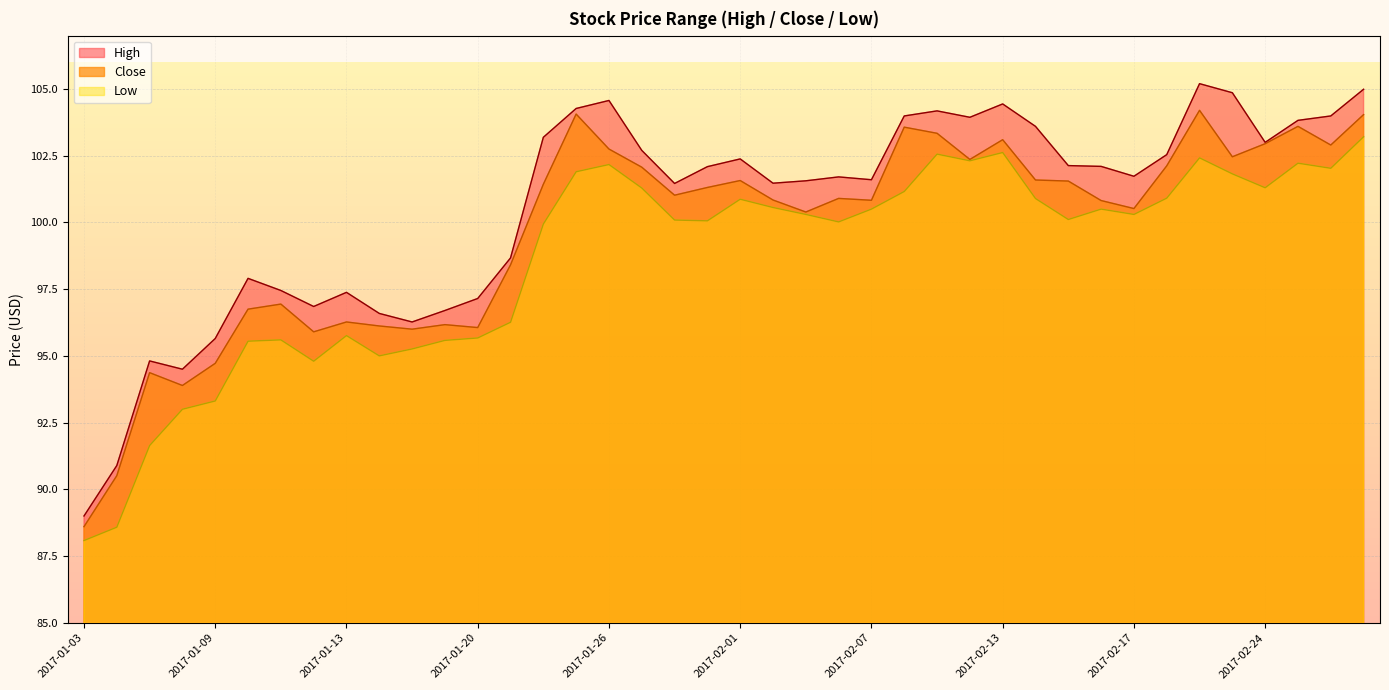

What is the sum of the Close values at 2017-01-03 and 2017-02-06?

189.5